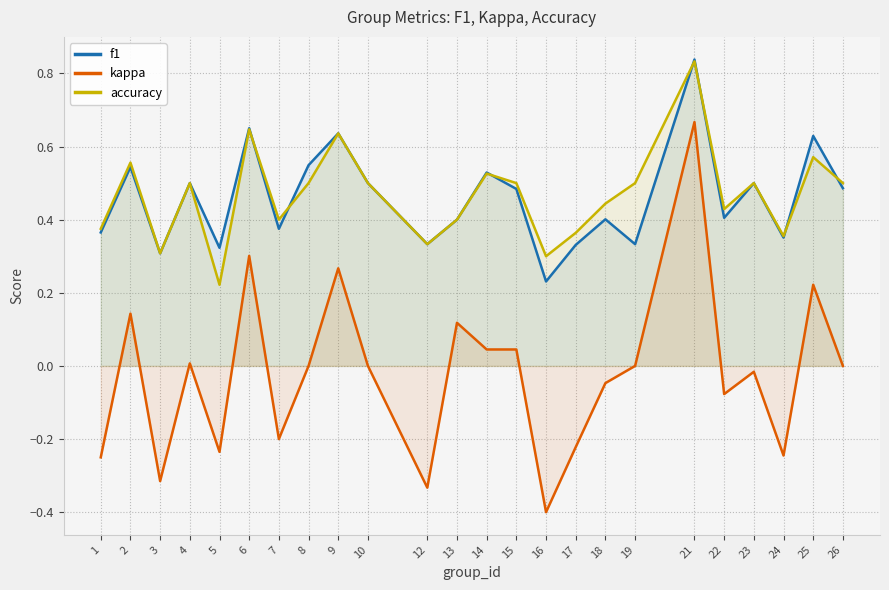

True or false: f1 and kappa intersect in this chart.

False